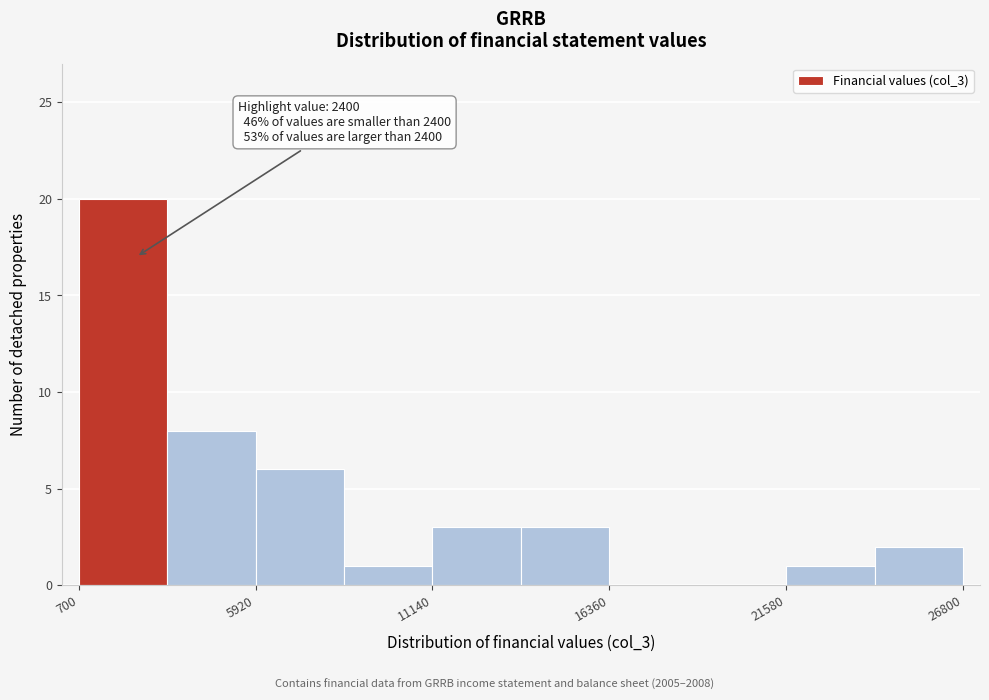

Around what value on the x-axis is the tallest bar? Give the approximate position of its centre, as read against the axis.

2000